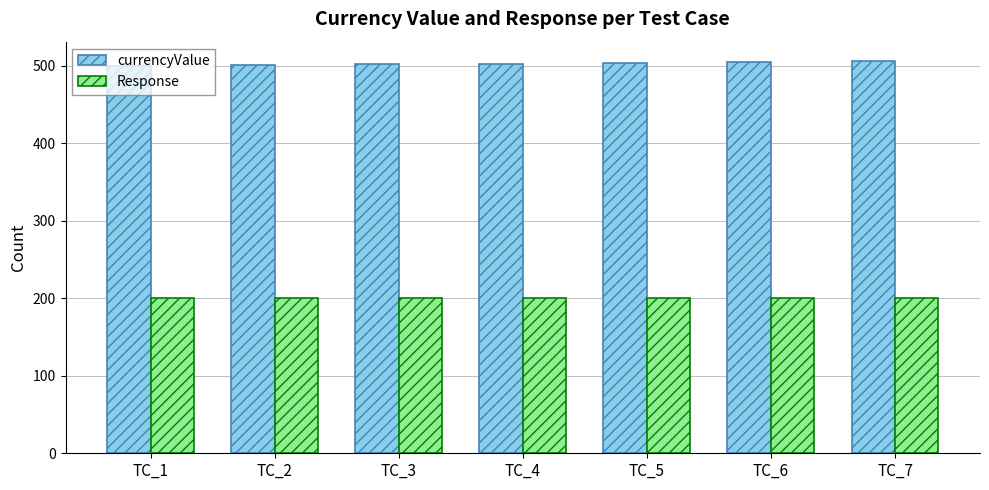

How many distinct data groups are displayed?

2